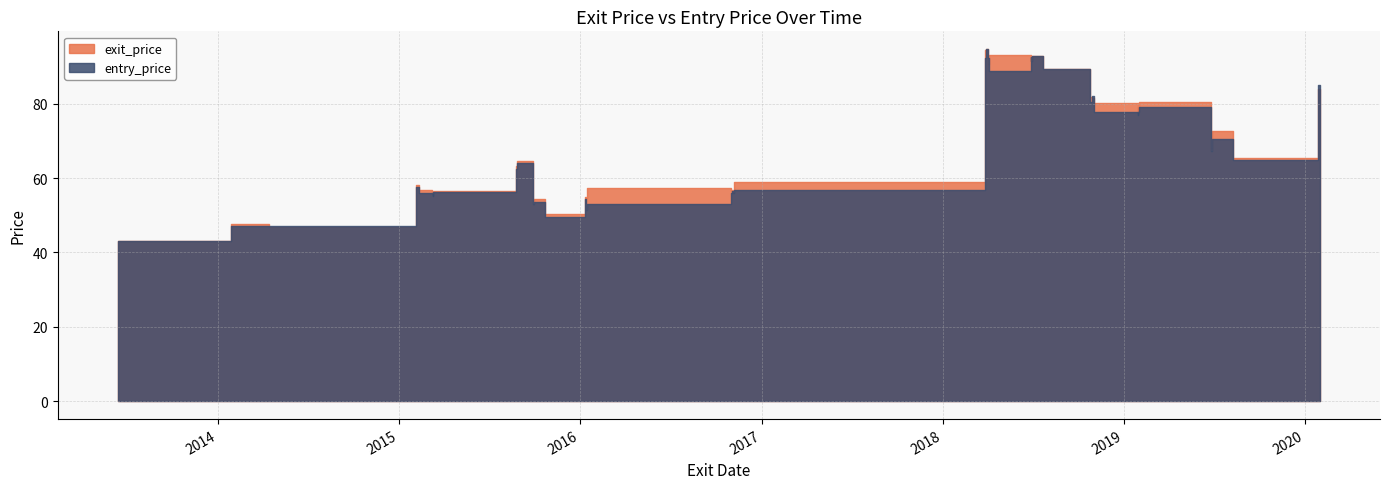

In entry_price, how many points are higher than both neighbors (excluding endpoints)?

12